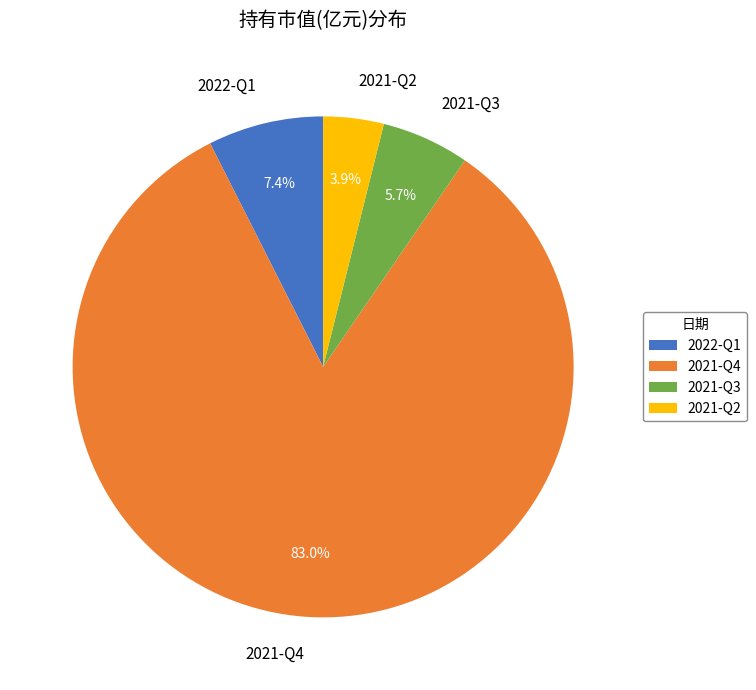

To the nearest percent, what is the difference between the largest and smallest slice percentages?

79%